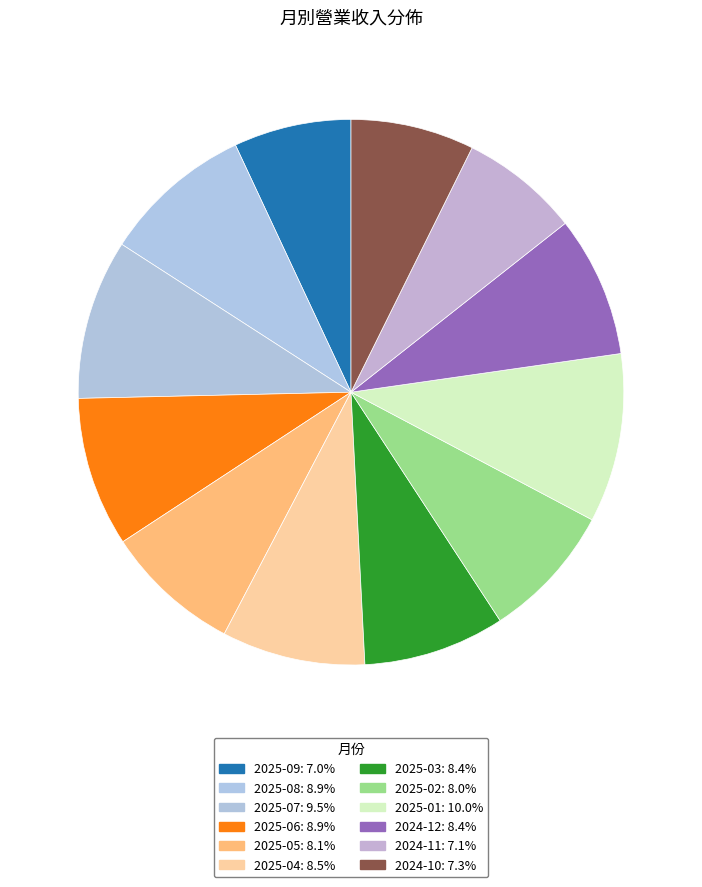

Count the number of slices in the pie.

12